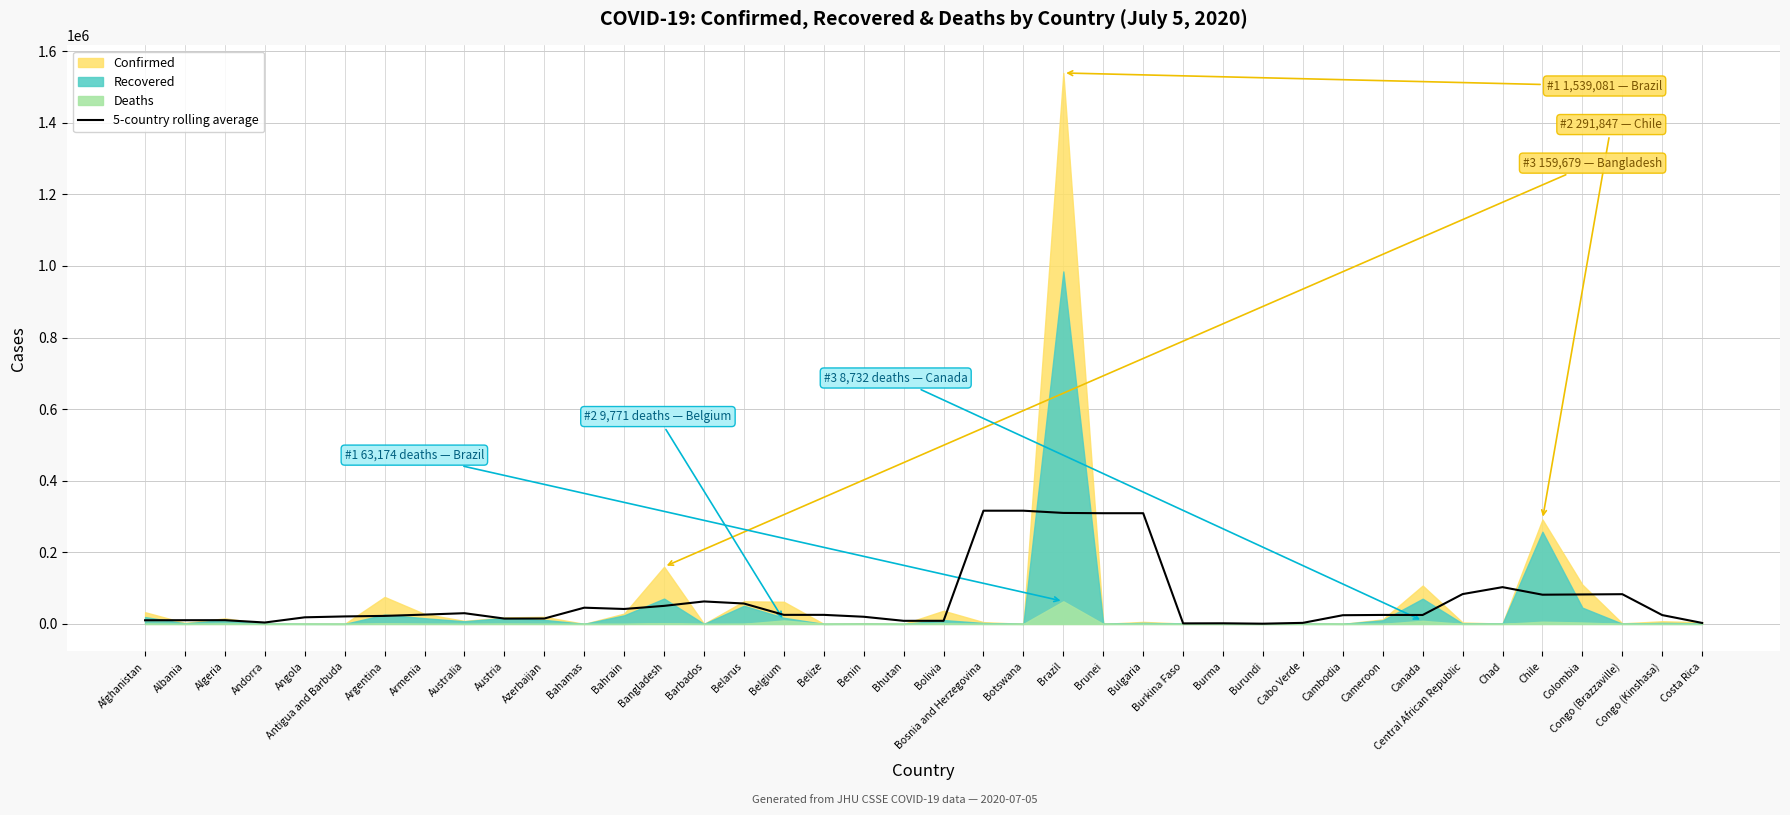

True or false: 5-country rolling average has a value of 516527.4 at Brunei.

False